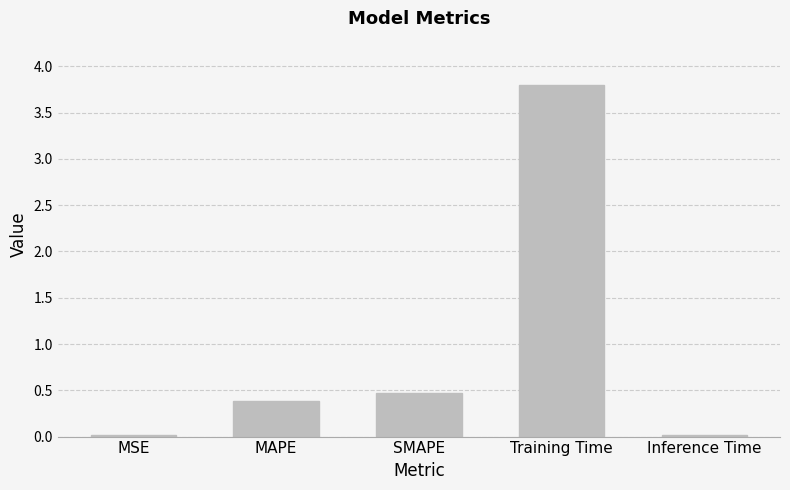

Where is the data nearest to the value 1?

SMAPE